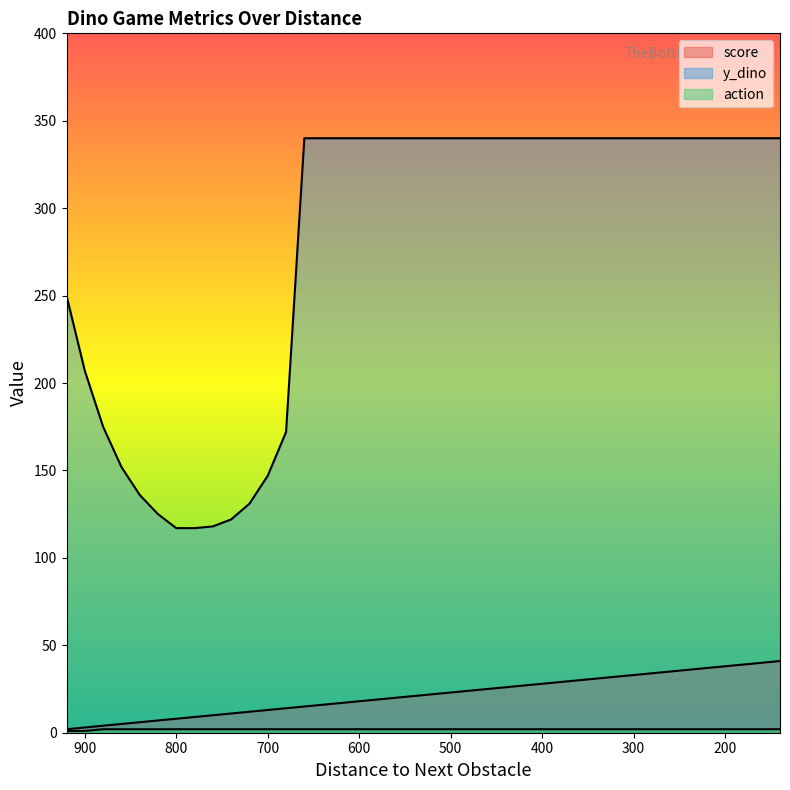

True or false: action has a value of 0 at 800.

False